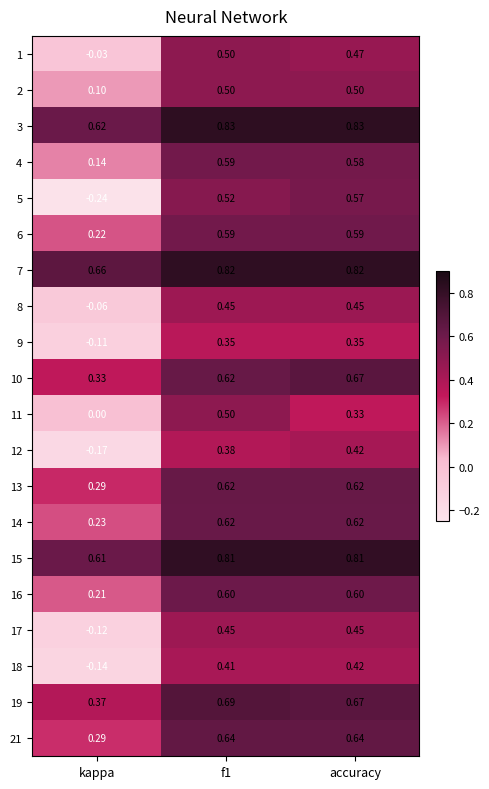

What is the difference between the highest and lowest values at kappa?

0.9